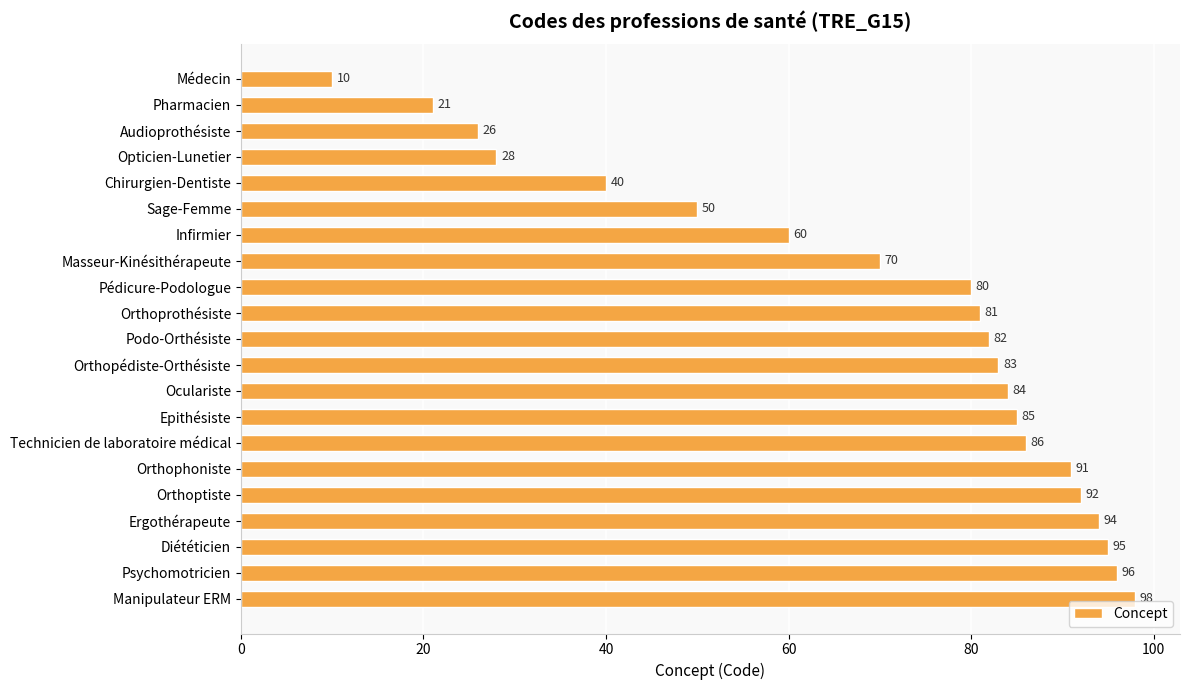

What is the difference between the maximum and minimum values?

88